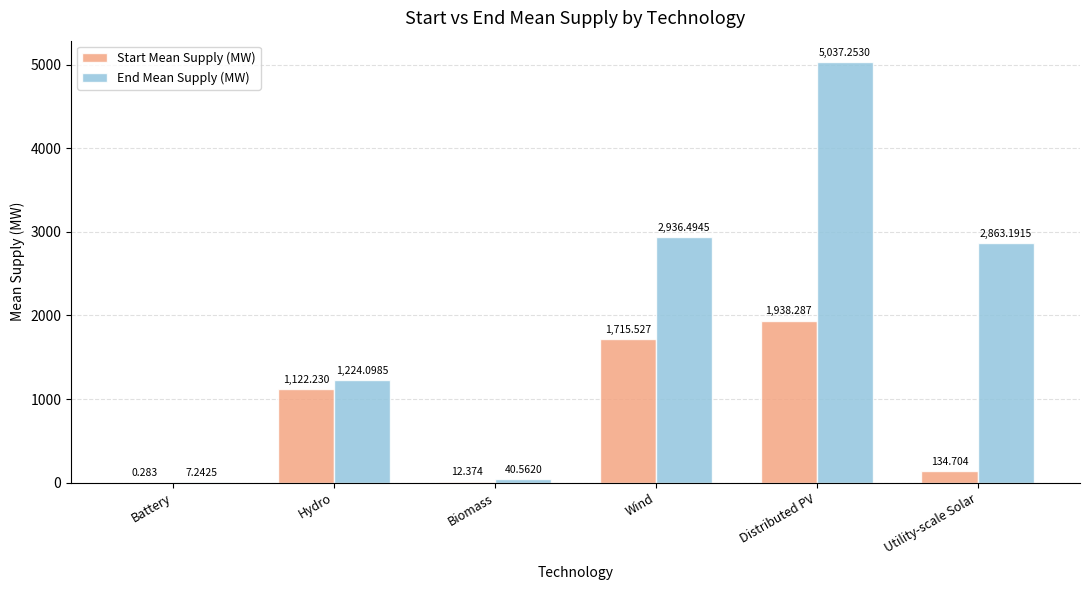

Between Battery and Distributed PV, which series saw the biggest shift?

End Mean Supply (MW)